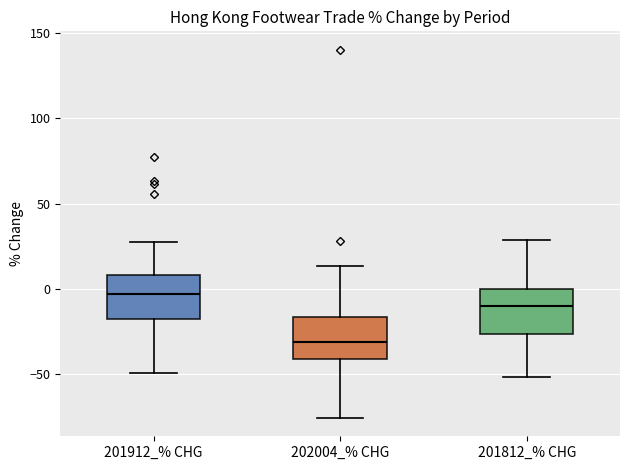

Where does the lower whisker of the box for 201912_% CHG end on the y-axis? The values are not printed on the chart, so give them approximately, as read against the axis.

-50